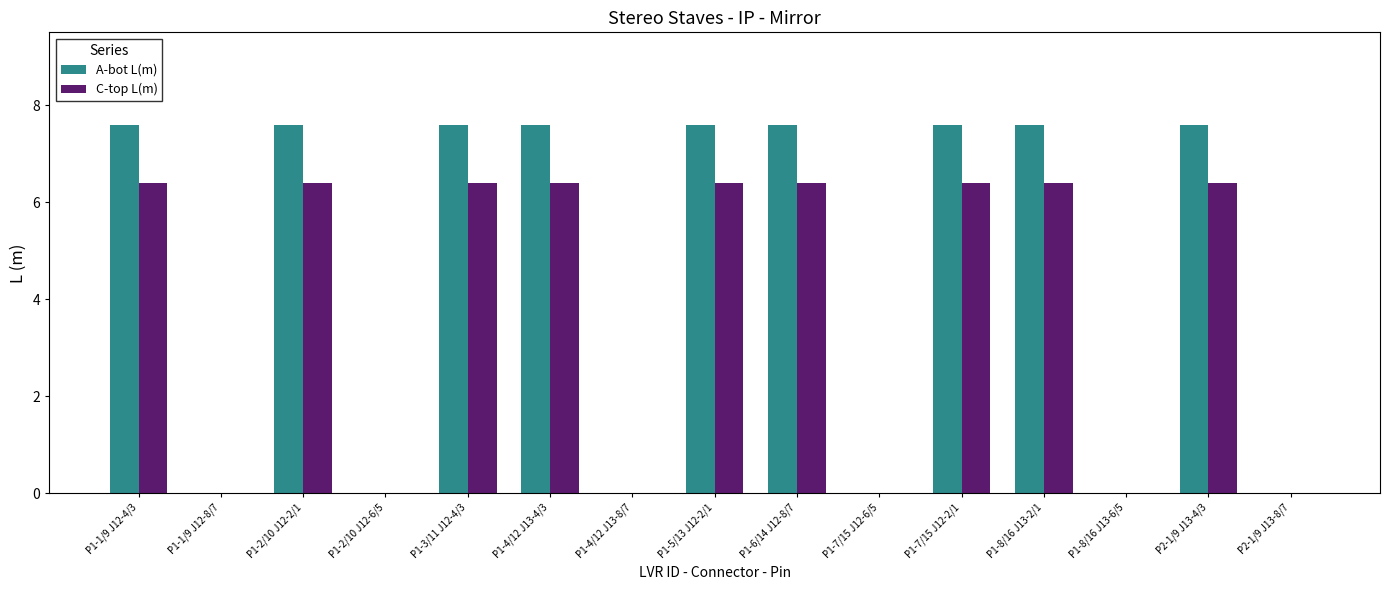

Where does the C-top L(m) series first go above 6?

P1-1/9 J12-4/3